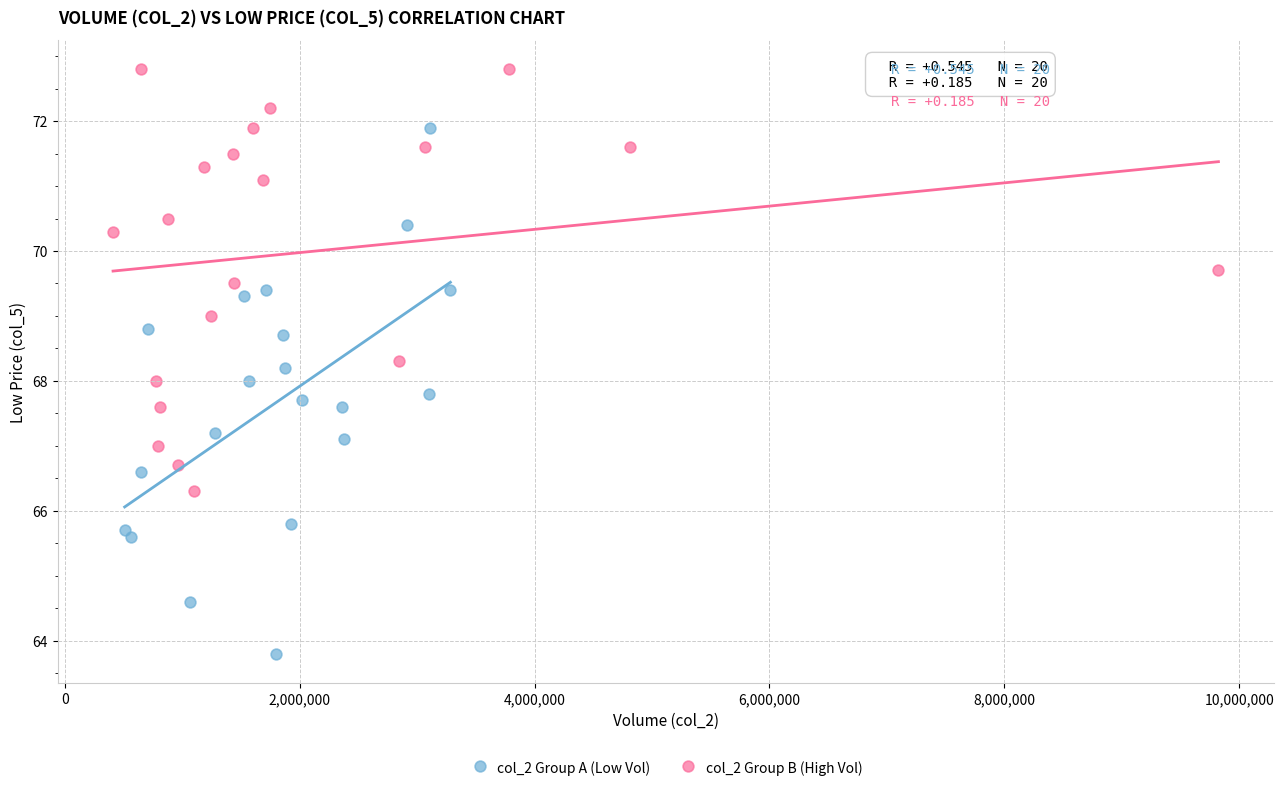

Which series has the widest spread of Y values?

col_2 Group A (Low Vol)